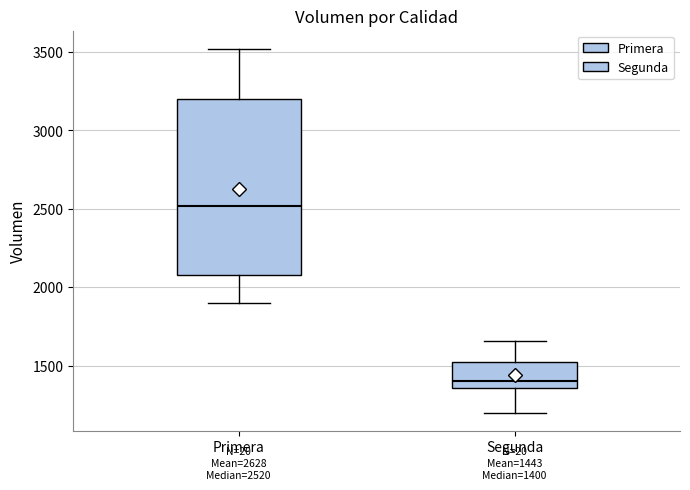

Which box has the lowest median line?

Segunda